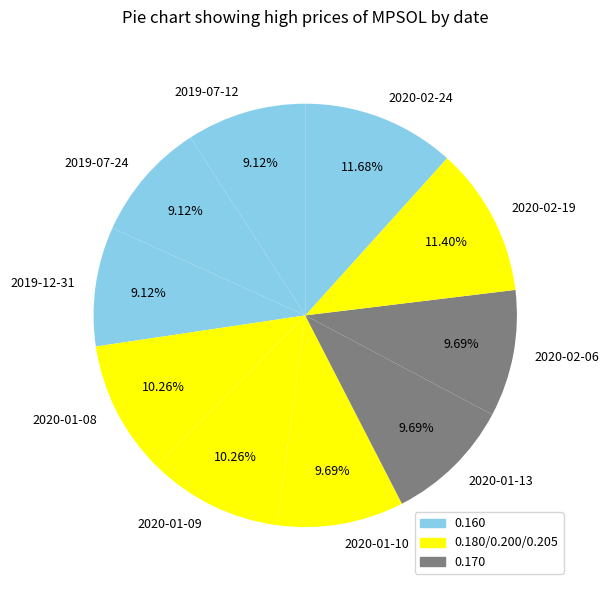

To the nearest percent, what is the combined percentage of 2020-02-24 and 2020-02-06?

21%